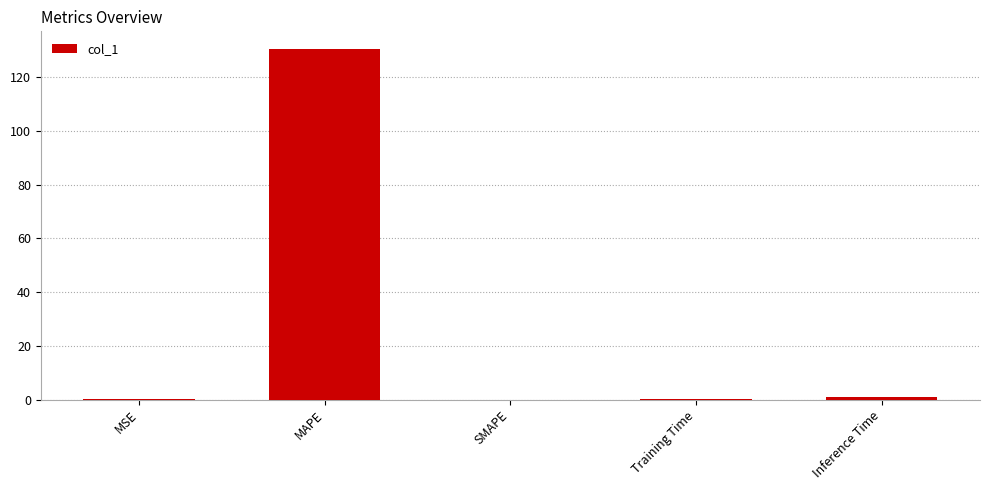

The value at SMAPE is 0.0. True or false?

True